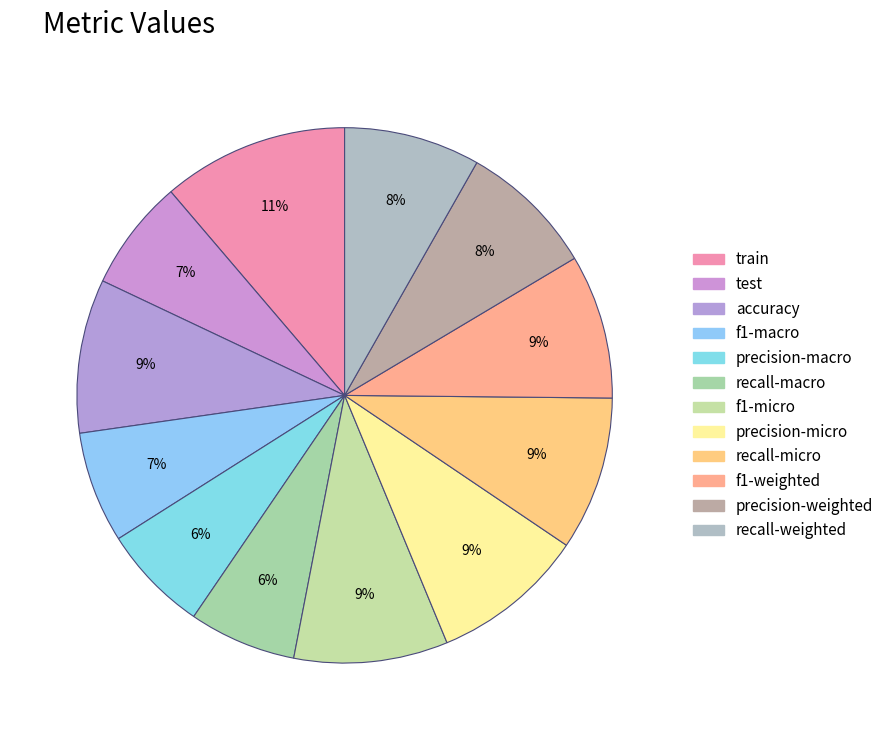

What is the change in value from accuracy to precision-macro?

-0.3